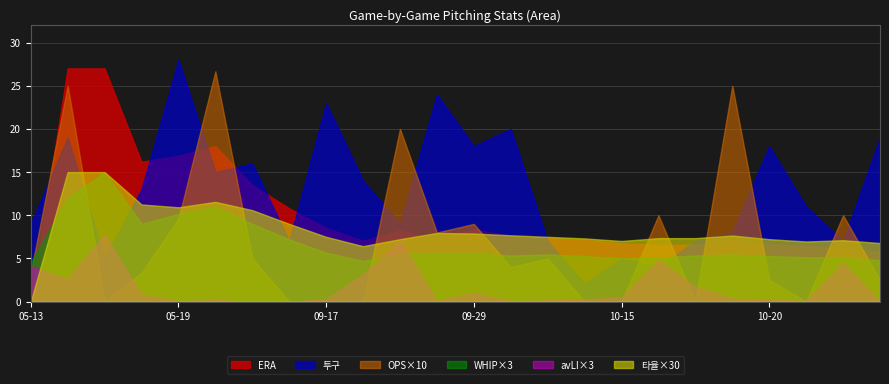

Between which two adjacent categories do OPS and 타율 first intersect?

05-14 and 05-16